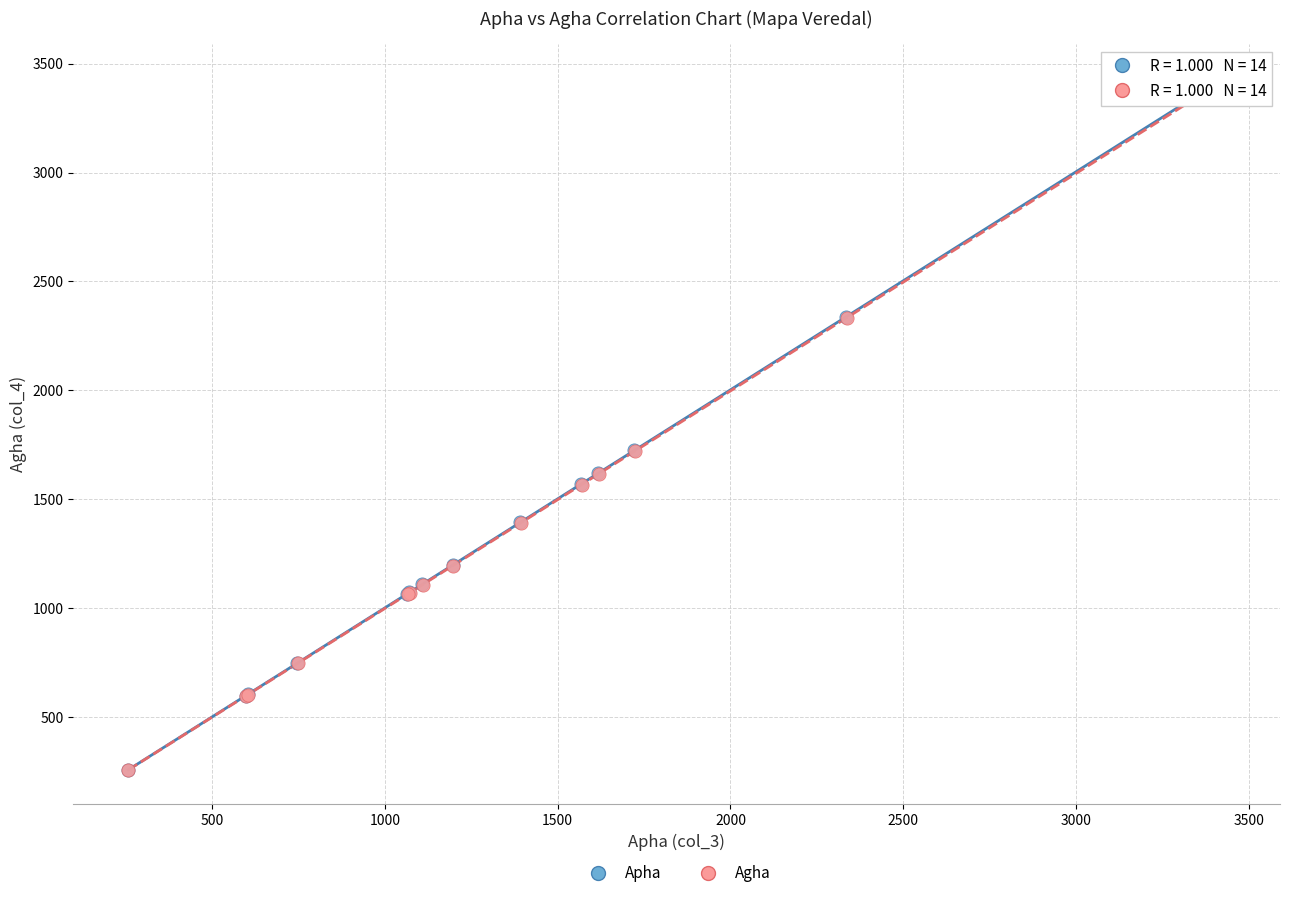

Which series has the largest Y range (max minus min)?

Apha